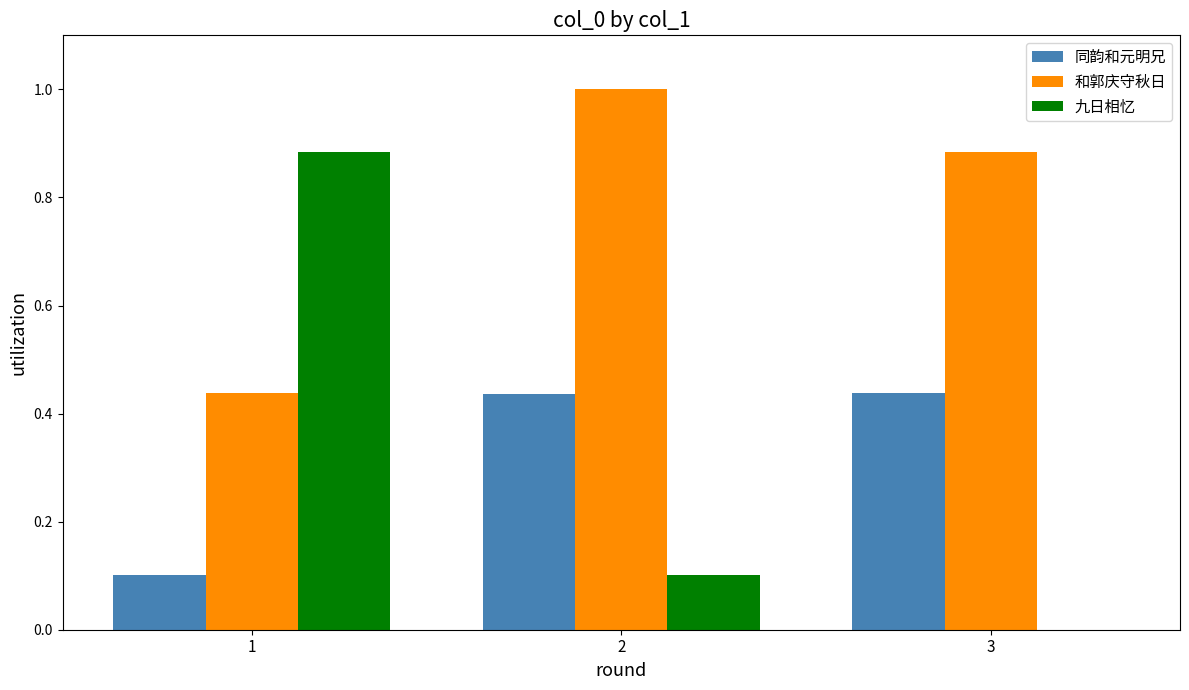

What is the difference between the 同韵和元明兄 values at 1 and 3?

0.3